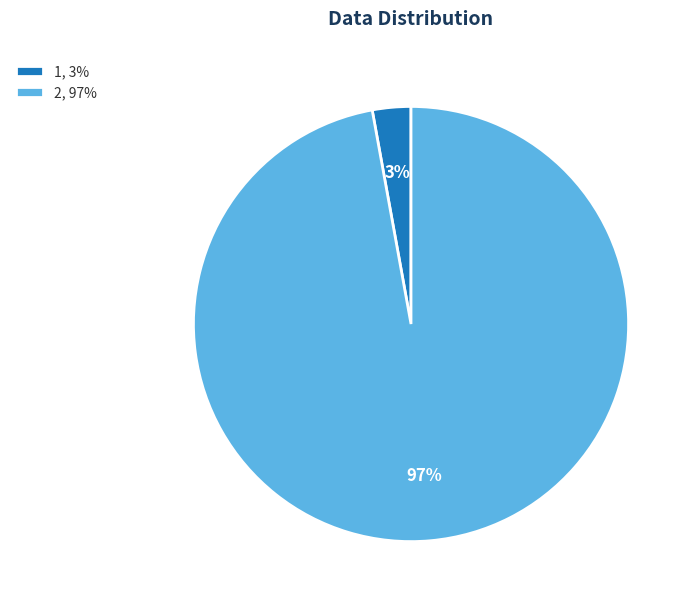

True or false: 1 accounts for 3% of the total.

True